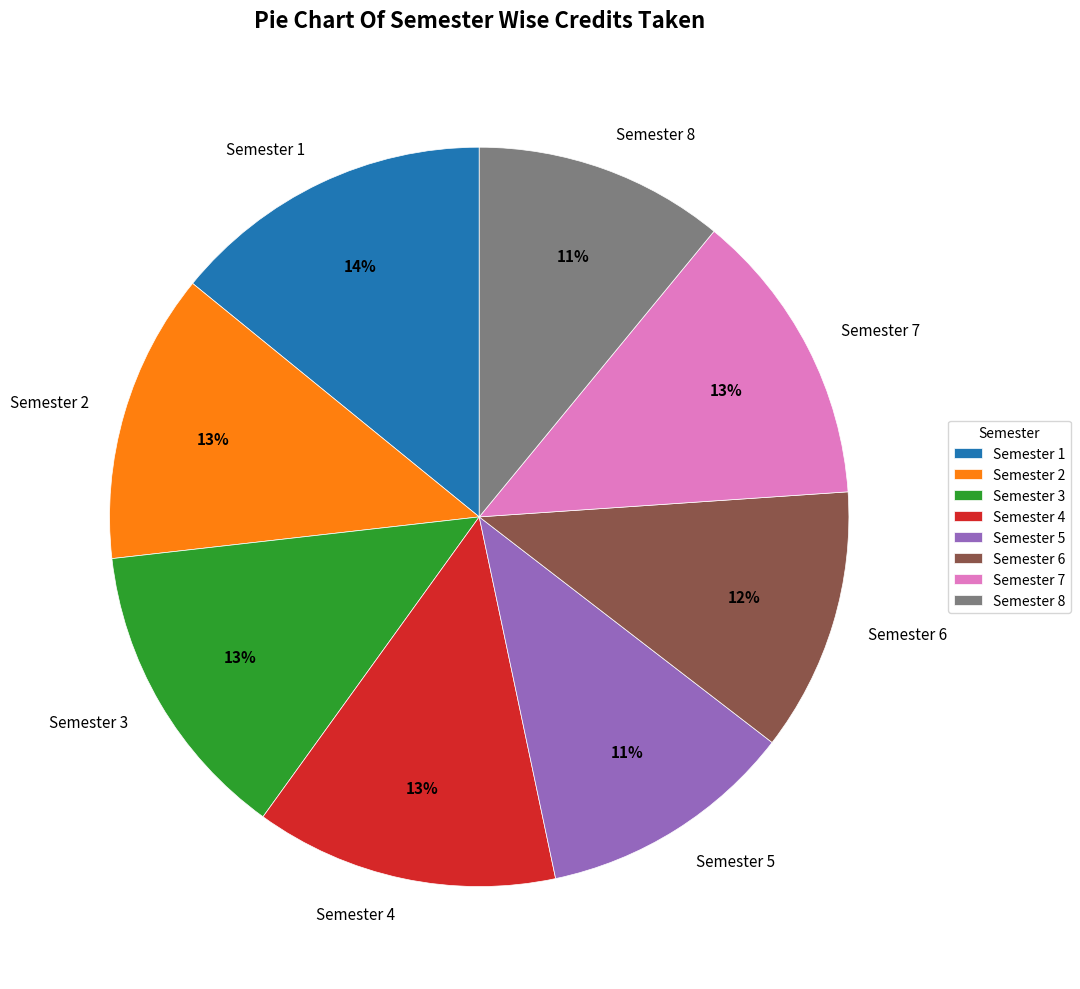

Which has a higher value, Semester 2 or Semester 8?

Semester 2